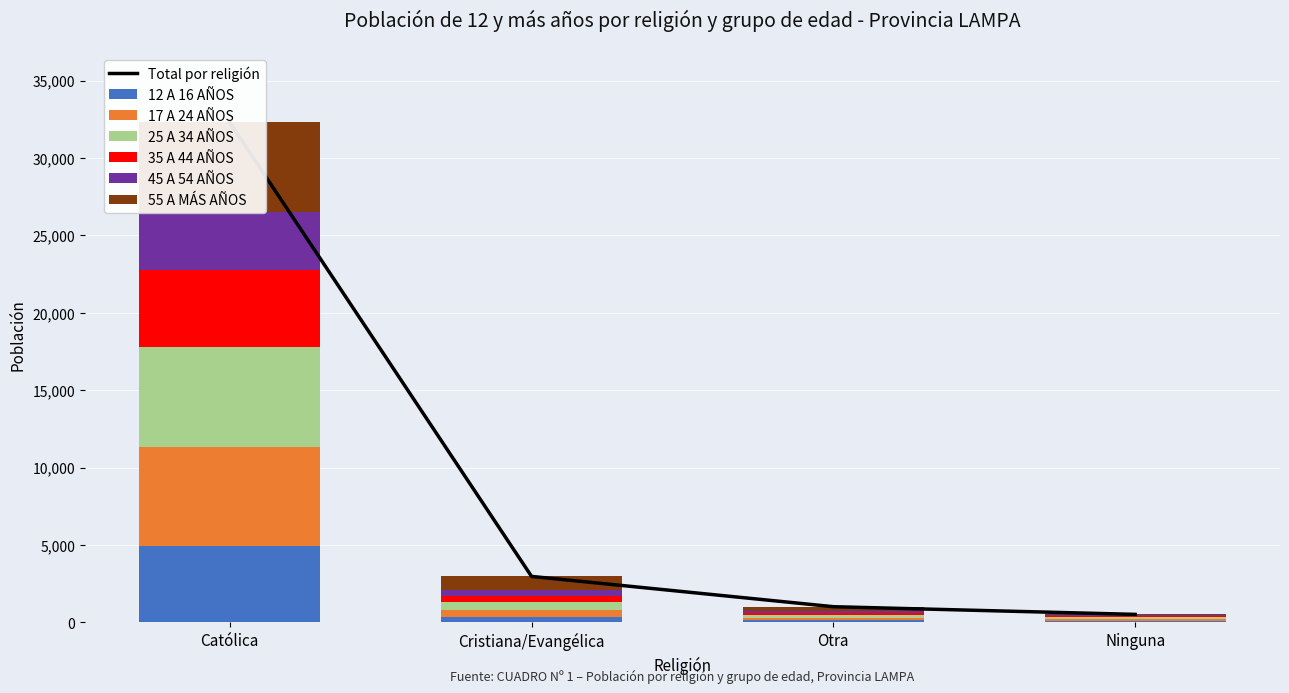

Reading left to right, list all the values displayed in this chart.

12 A 16 AÑOS: Católica=4929	Cristiana/Evangélica=344	Otra=146	Ninguna=127
17 A 24 AÑOS: Católica=6421	Cristiana/Evangélica=473	Otra=154	Ninguna=118
25 A 34 AÑOS: Católica=6460	Cristiana/Evangélica=492	Otra=153	Ninguna=110
35 A 44 AÑOS: Católica=4978	Cristiana/Evangélica=428	Otra=151	Ninguna=71
45 A 54 AÑOS: Católica=3731	Cristiana/Evangélica=371	Otra=131	Ninguna=33
55 A MÁS AÑOS: Católica=5773	Cristiana/Evangélica=868	Otra=285	Ninguna=65